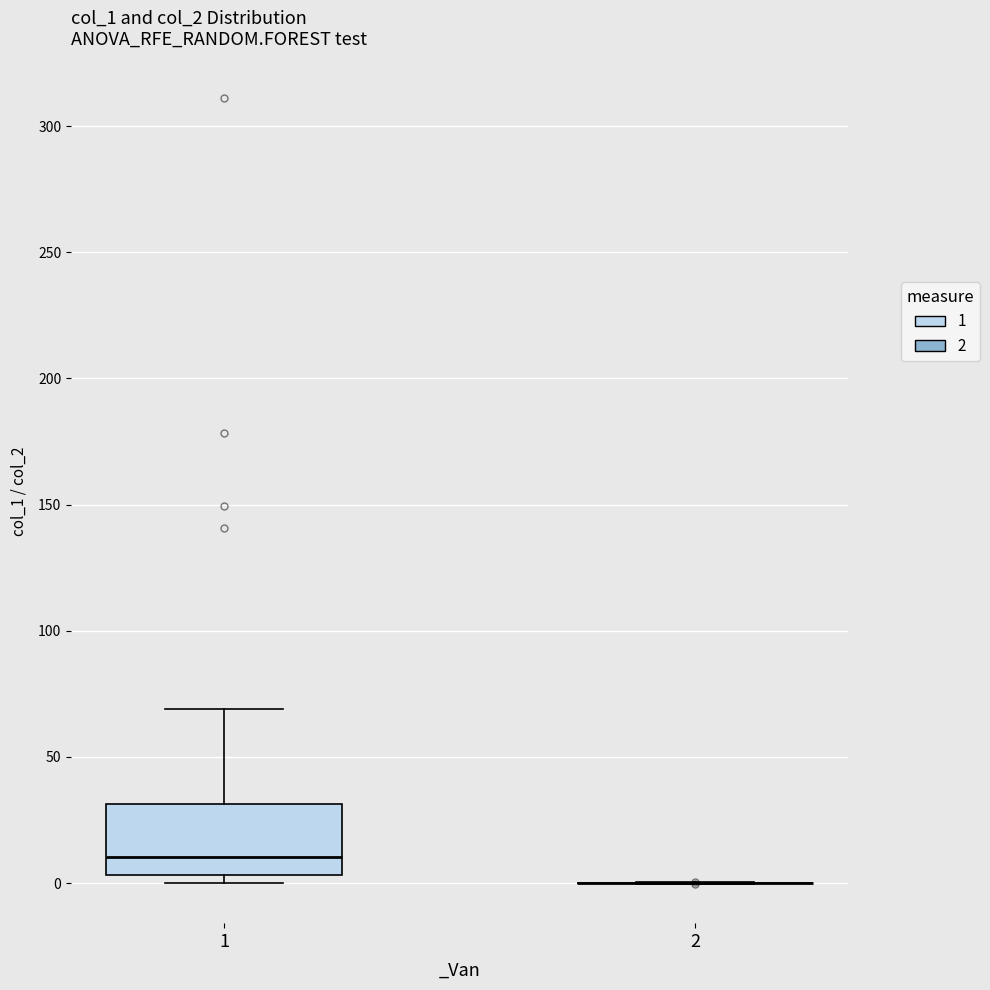

Comparing the boxes themselves (not the whiskers), which one is the tallest?

1